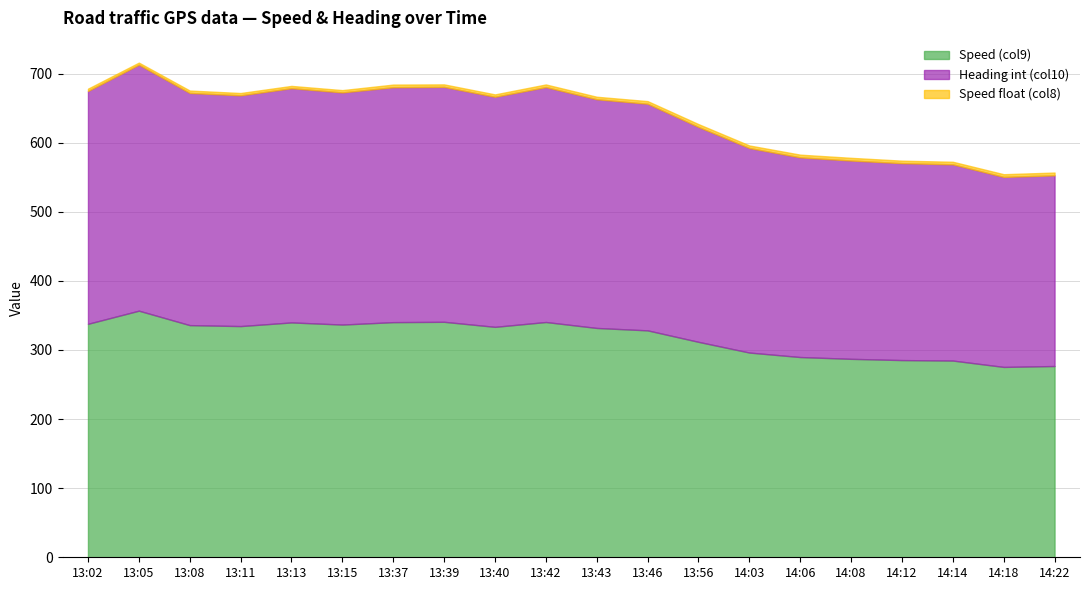

Is it true that Speed (col9) equals 276.8 at 14:22?

True